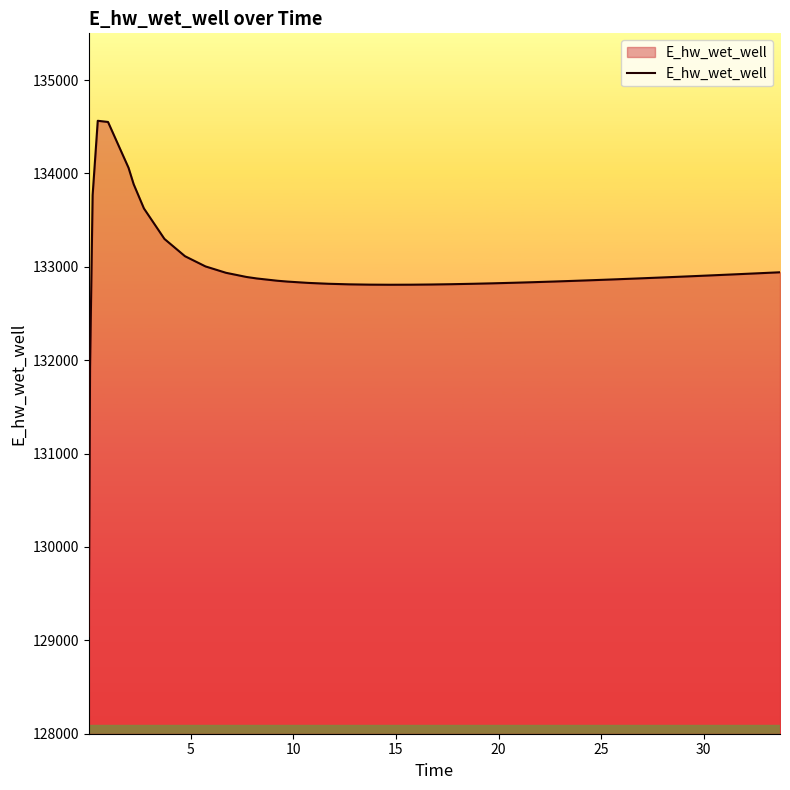

What is the maximum value shown in the chart?

134563.5